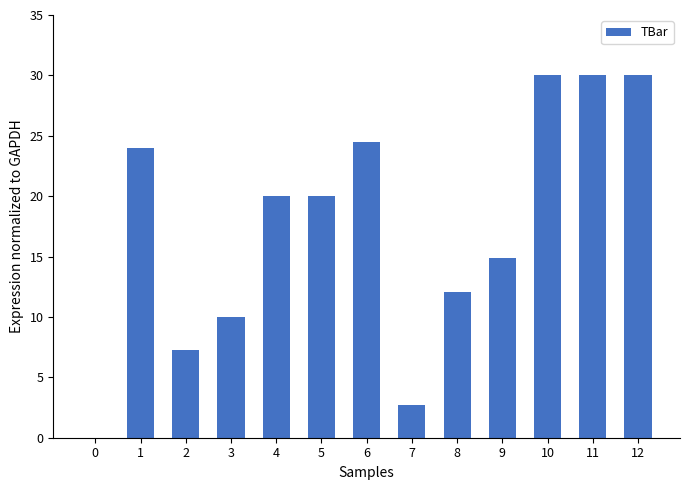

What is the sum of the values at 5 and 8?

32.1